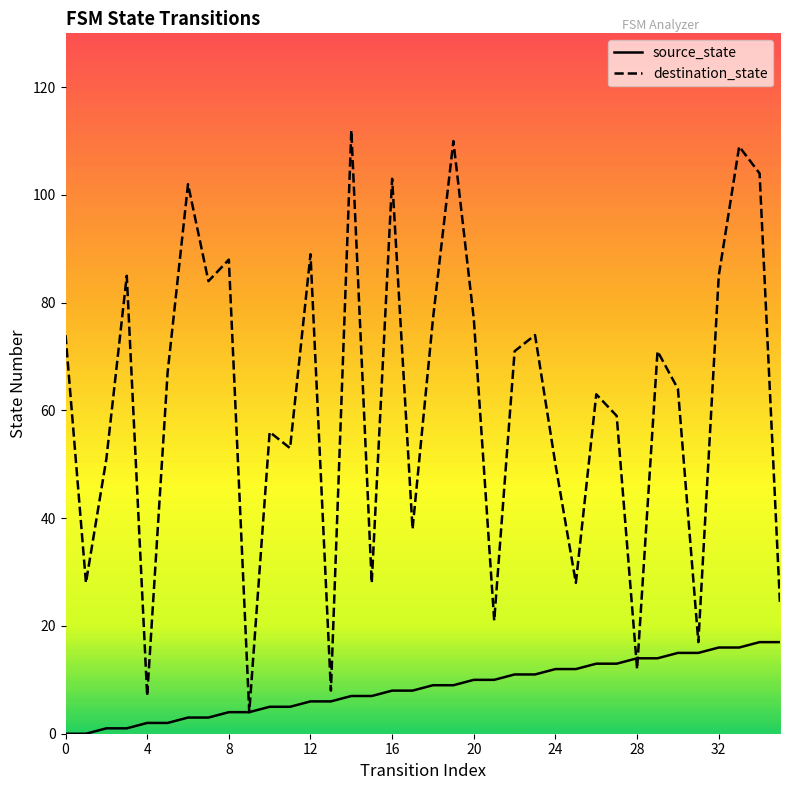

At how many categories does at least one series exceed 57?

21